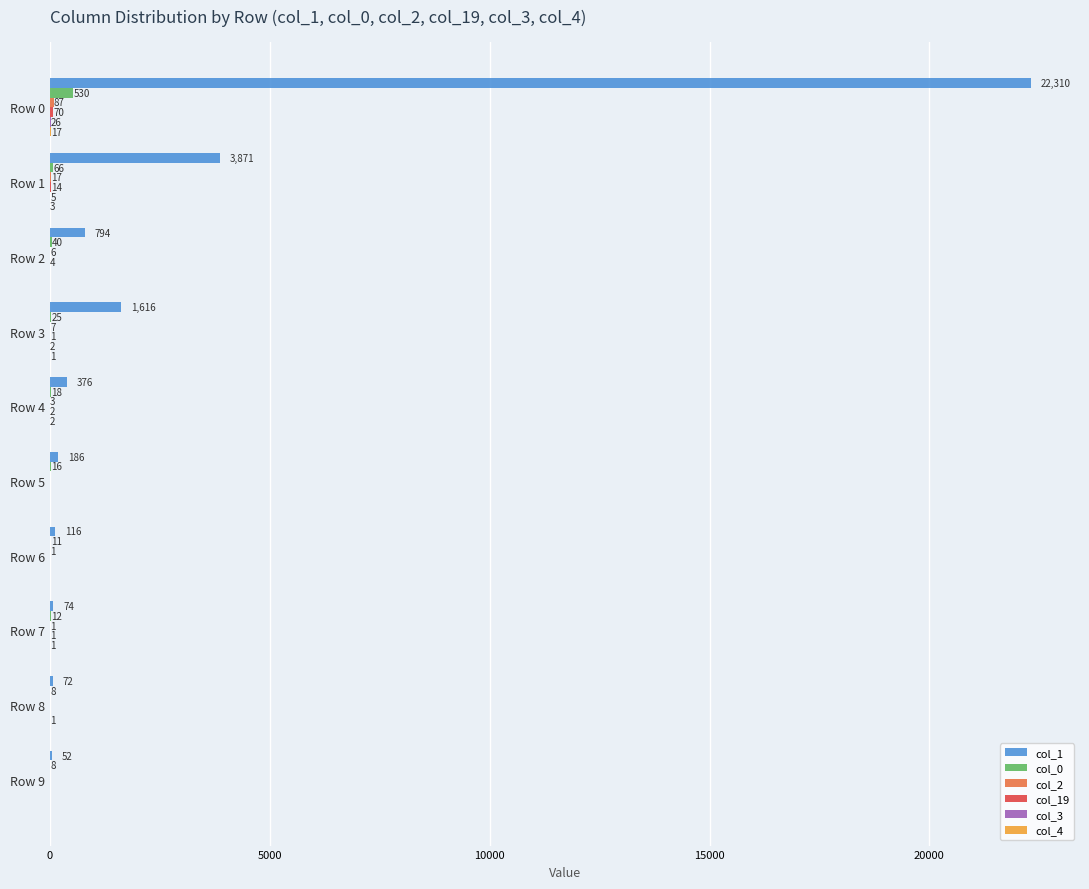

True or false: col_0 has a value of 40 at Row 2.

True